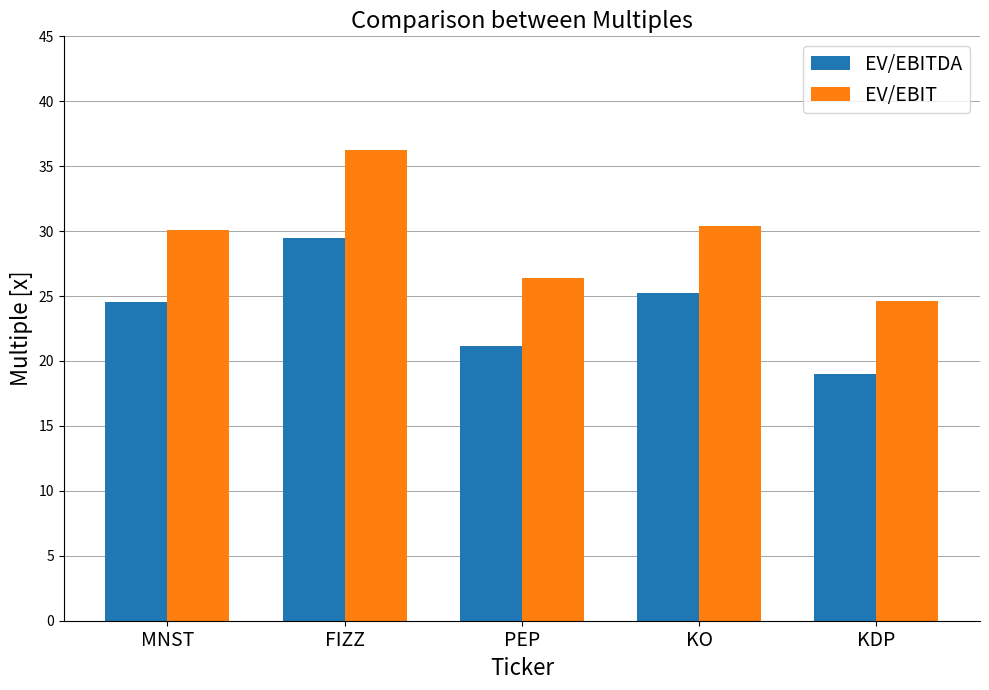

At which category is the sum across all series the highest?

FIZZ